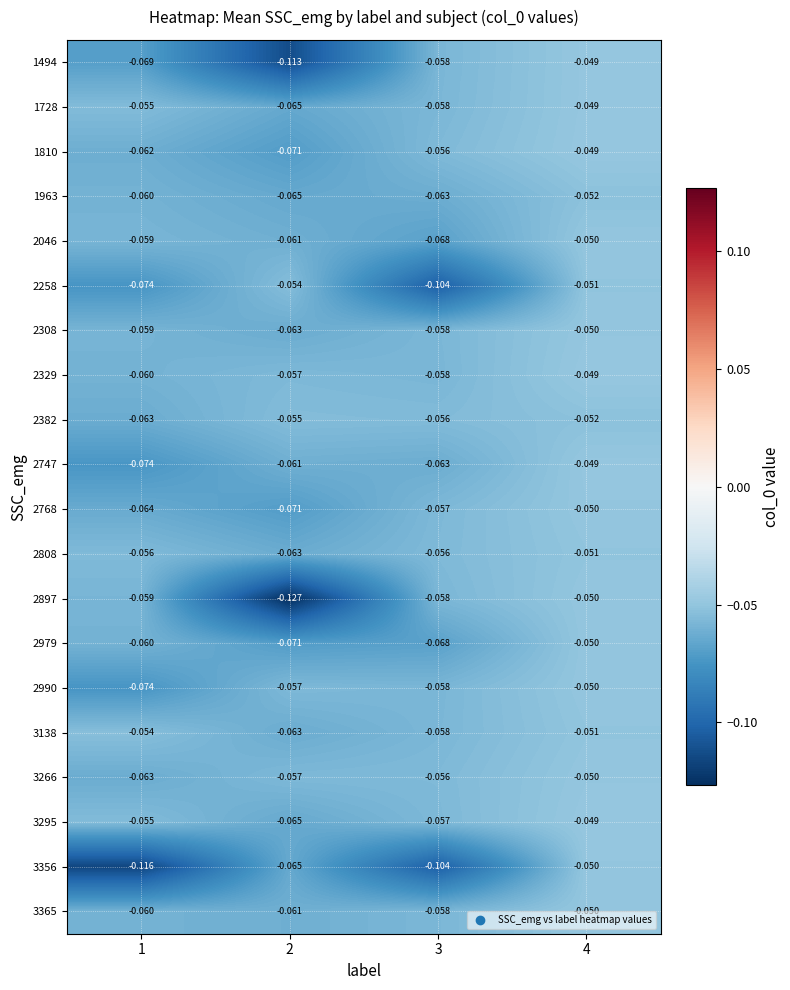

Is the value of 3365 at 3 greater than the value of 2768 at 3?

No